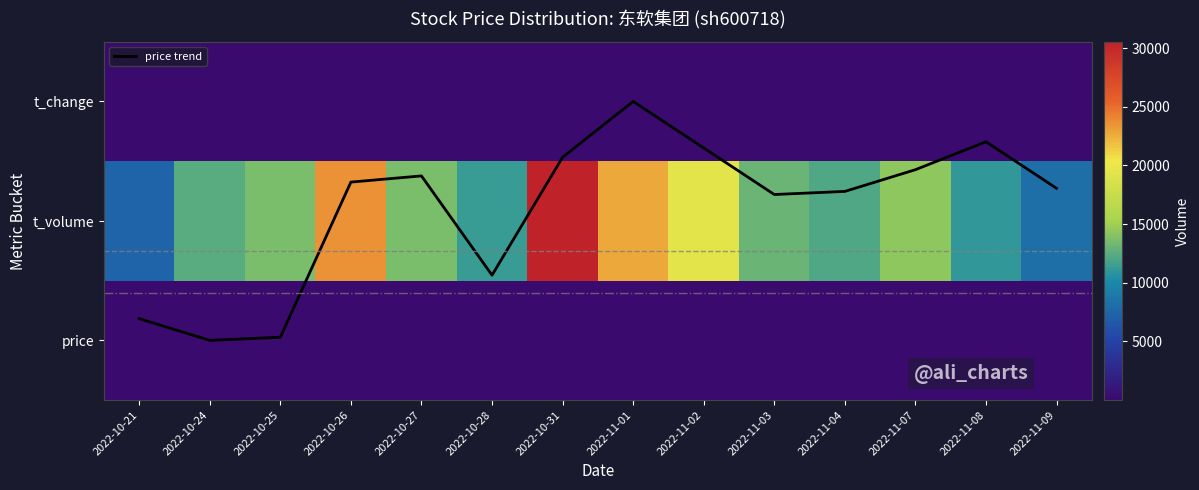

Is it true that price equals 18.3 at 2022-11-08?

False